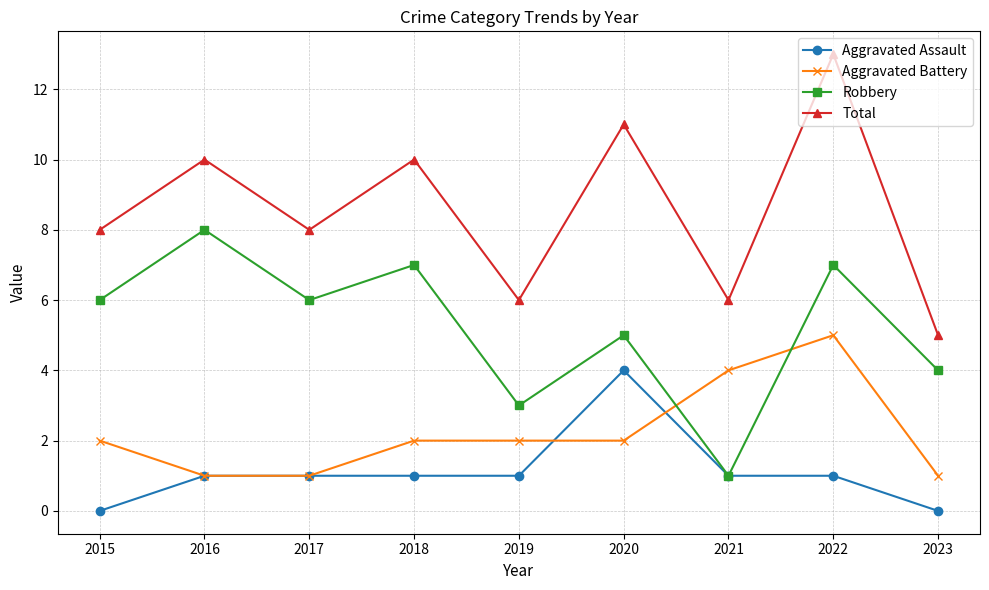

What is the sum of all Robbery values?

47